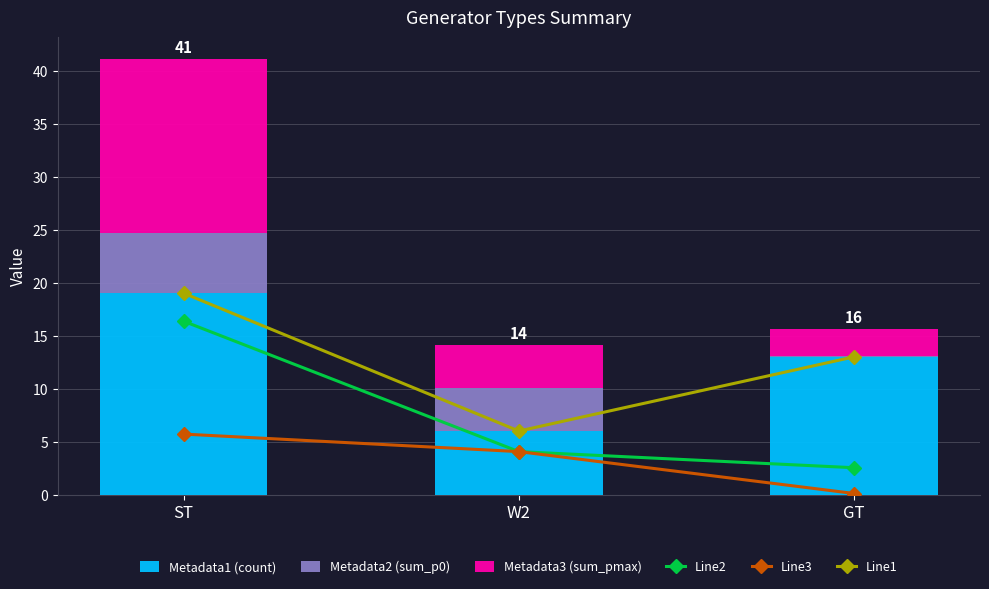

Reading left to right, what are all the values shown in this chart?

Line2: 16.4	4.1	2.5
Line3: 5.7	4.1	0.1
Line1: 19.0	6.0	13.0
Metadata1 (count): 19.0	6.0	13.0
Metadata2 (sum_p0): 5.7	4.1	0.1
Metadata3 (sum_pmax): 16.4	4.1	2.5